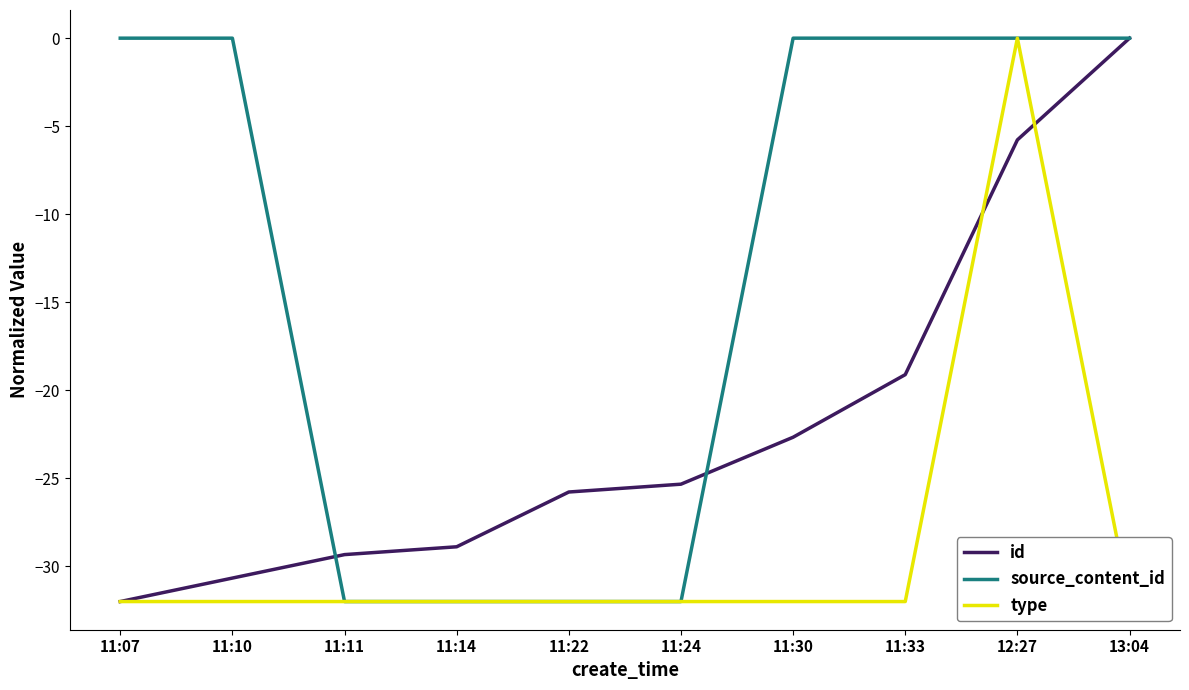

Count the number of data series in this chart.

3